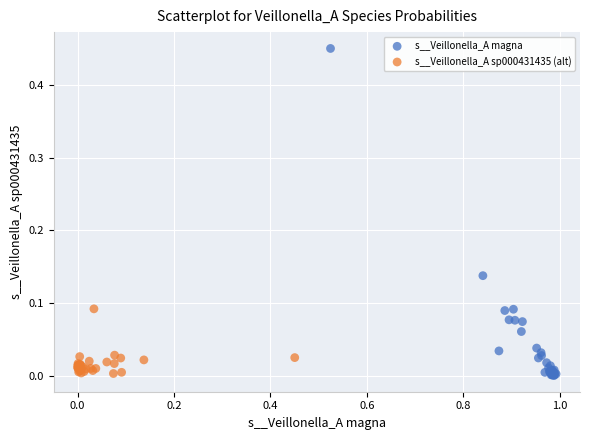

Which series has the largest Y range (max minus min)?

s__Veillonella_A magna